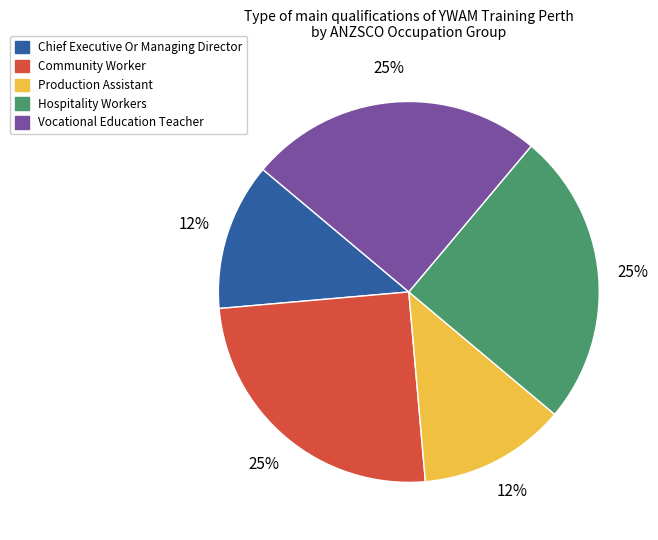

To the nearest percent, what is the average slice percentage?

20%